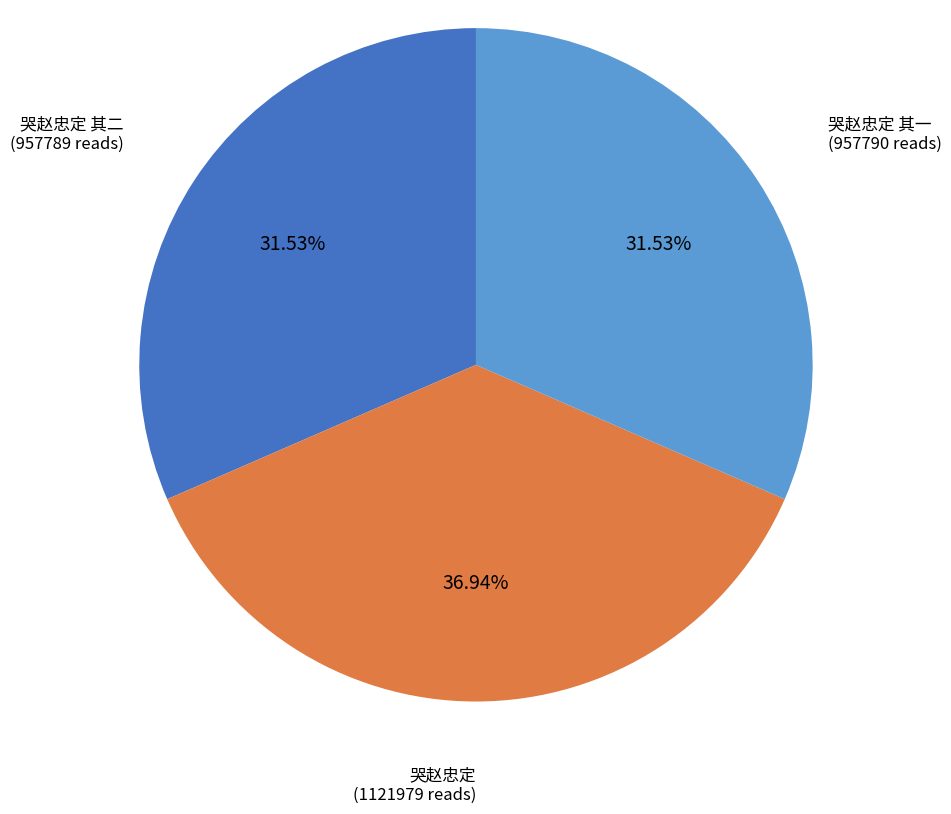

Is there a majority slice in this chart?

No